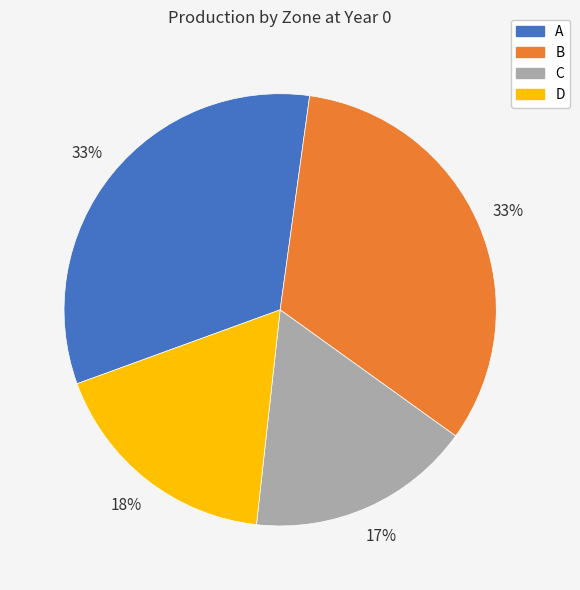

Do B and A together represent more than half of the pie?

Yes